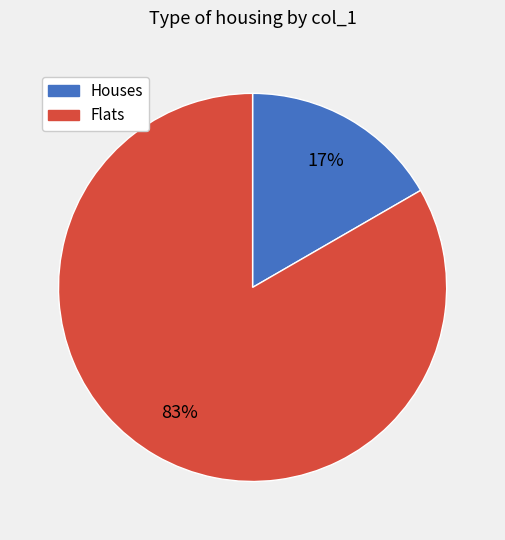

Is there a majority slice in this chart?

Yes